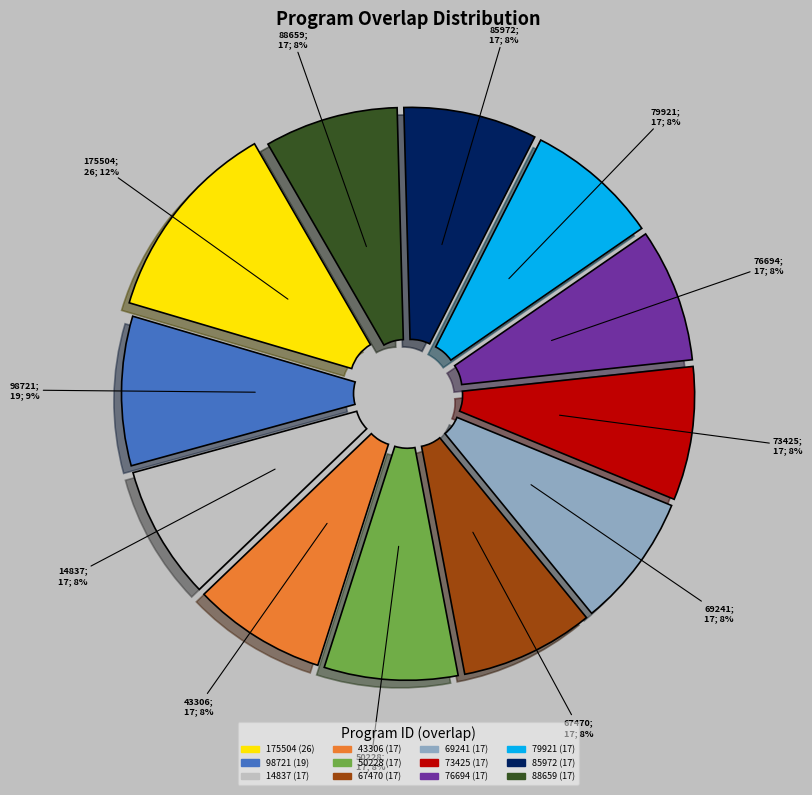

True or false: 50228 accounts for 8% of the total.

True